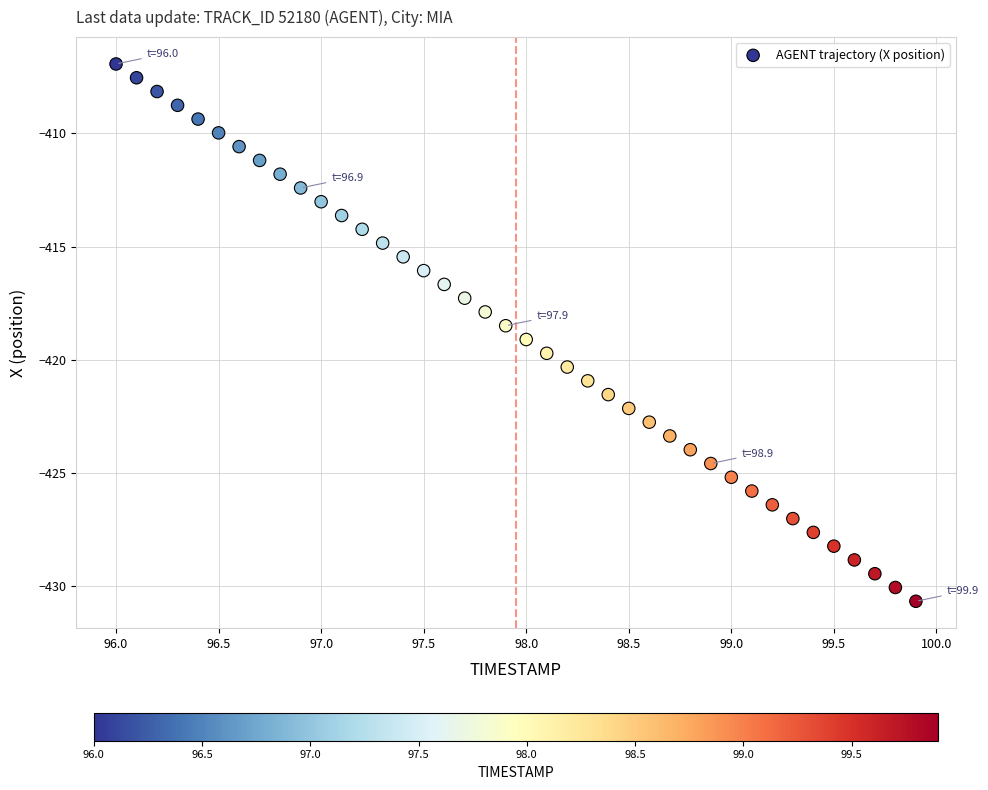

What is the range of Y values (max minus min)?

23.7